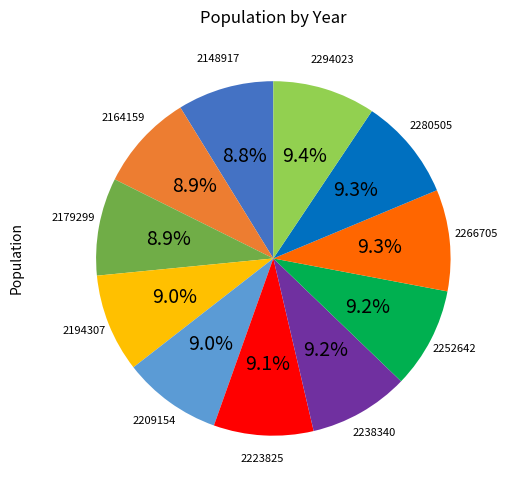

Is there any slice that represents more than half of the pie?

No